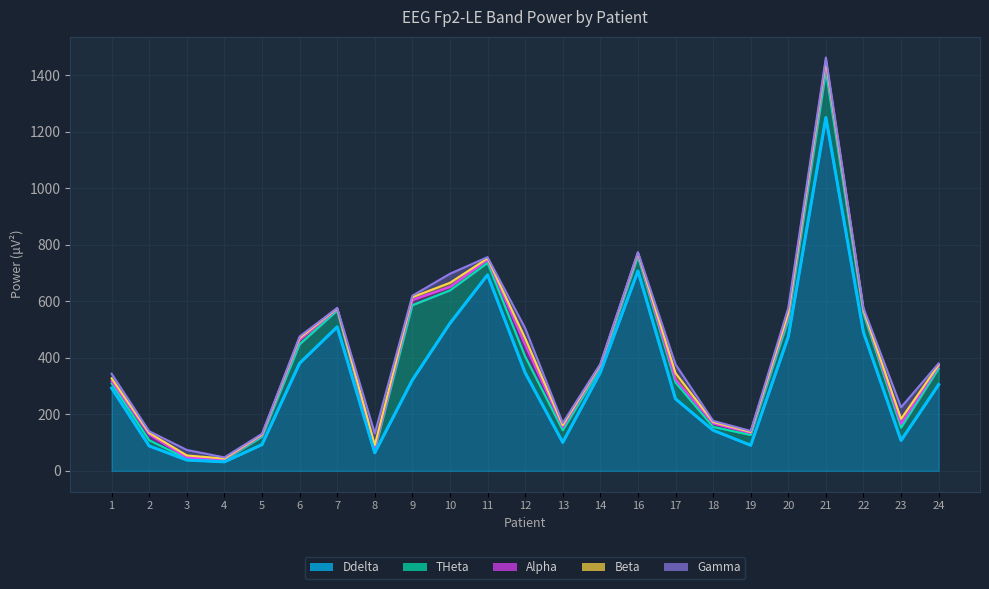

Which series changed the most between 5 and 21?

Ddelta